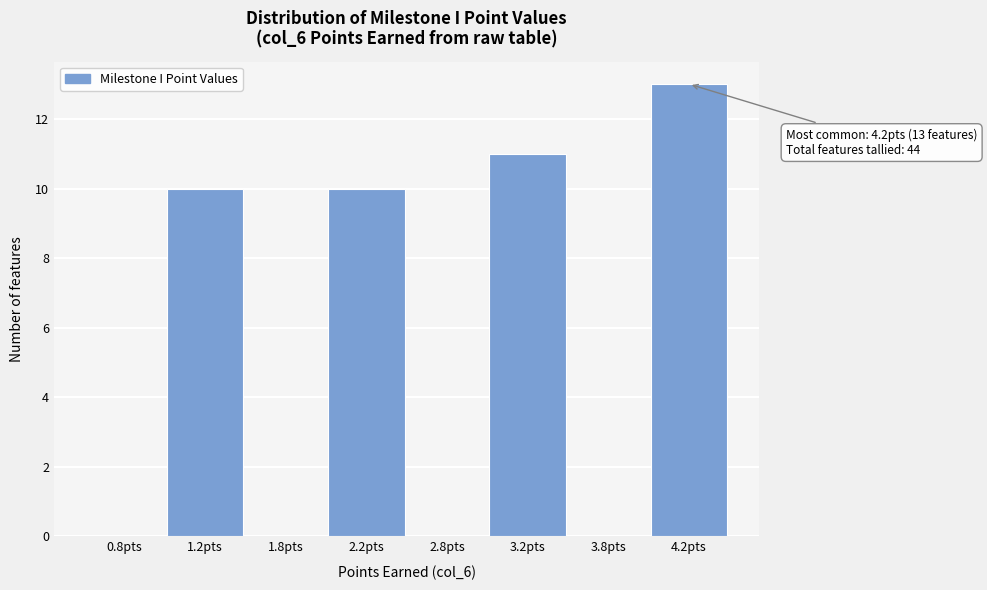

Reading left to right, extract all data points from this chart.

0.8pts=0	1.2pts=10	1.8pts=0	2.2pts=10	2.8pts=0	3.2pts=11	3.8pts=0	4.2pts=13